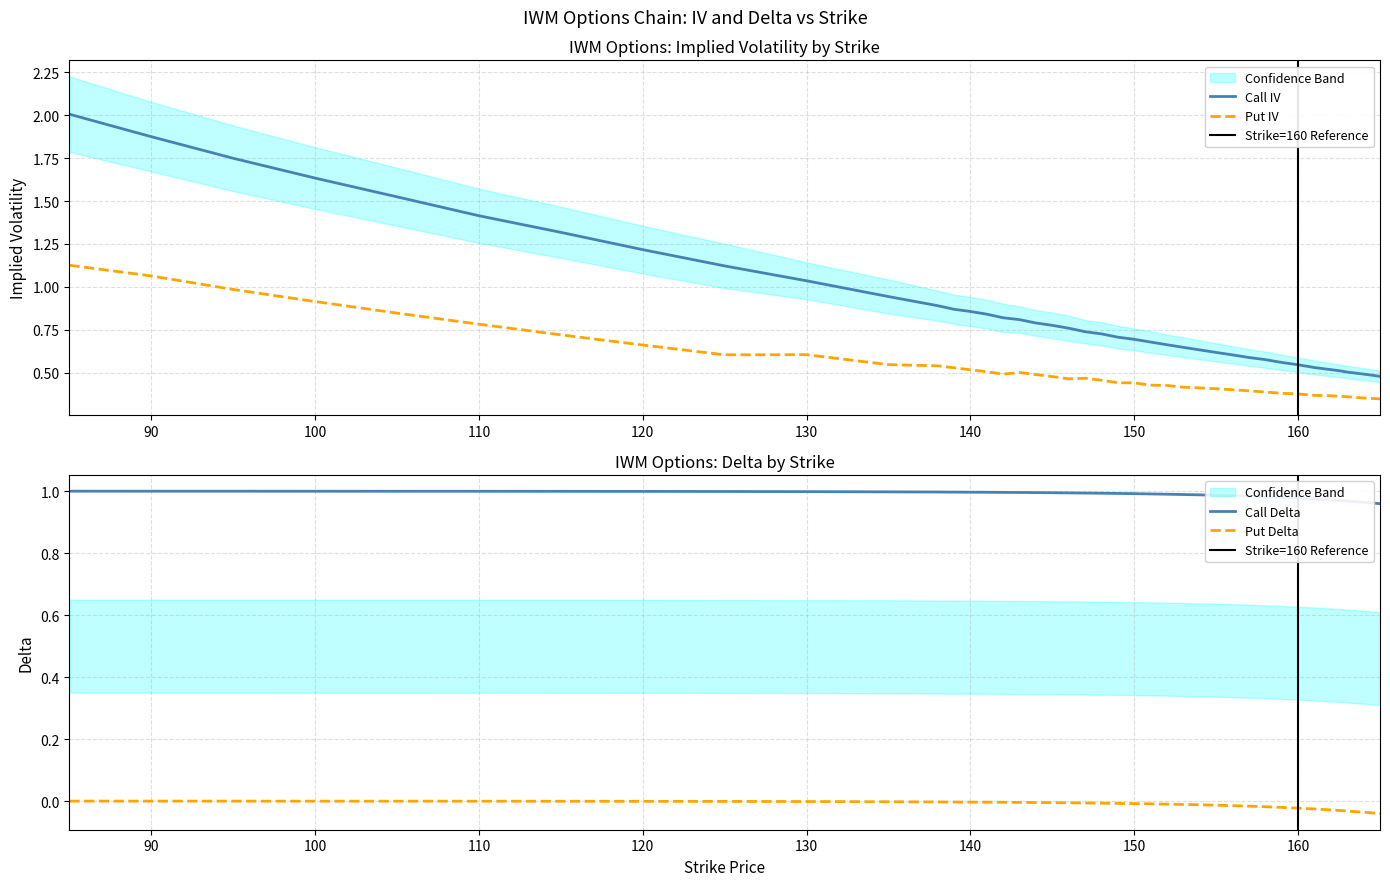

Rank the series by their maximum value, from highest to lowest.

Call IV, Put IV, Call Delta, Put Delta